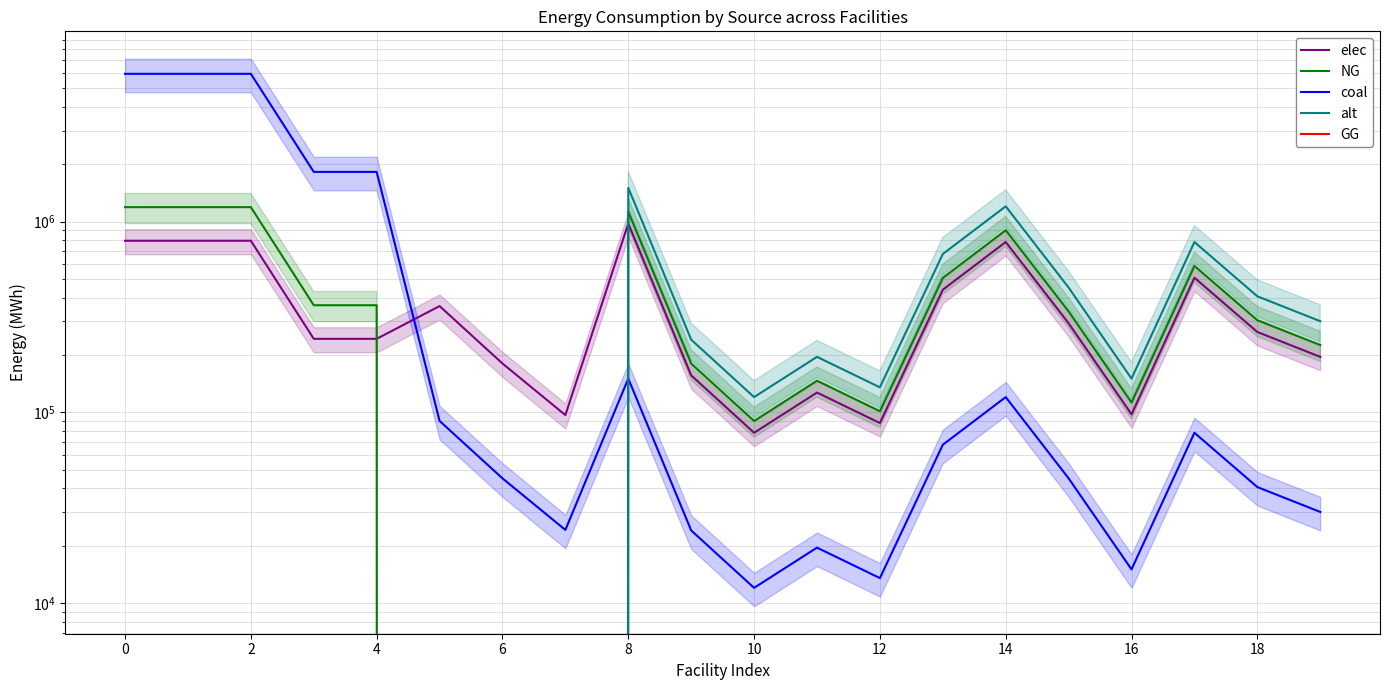

How many times do elec and alt cross each other?

1